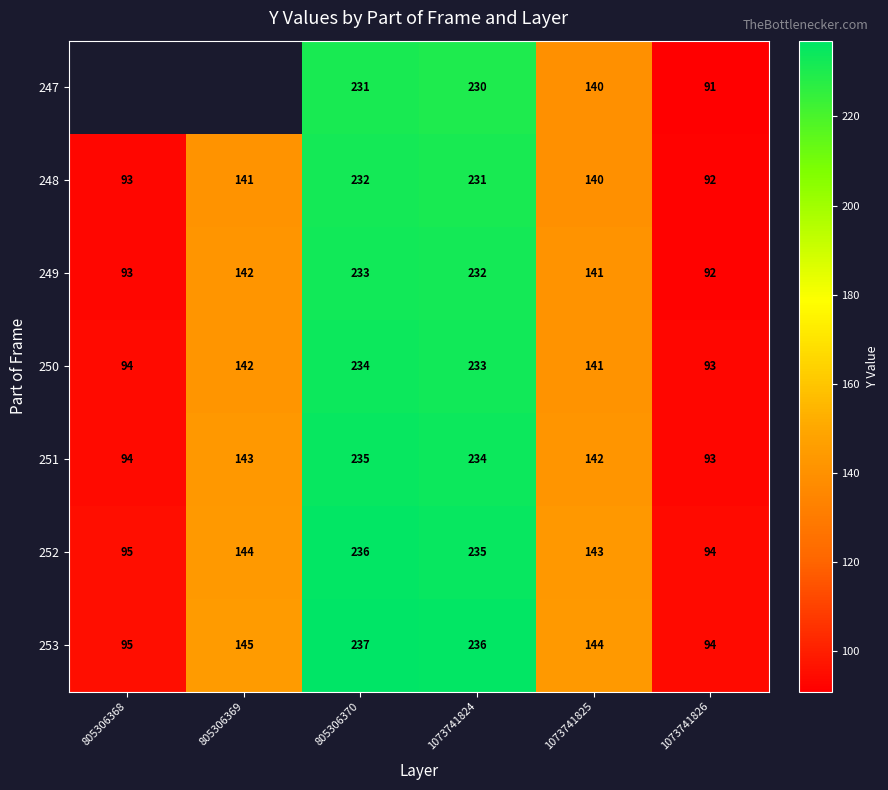

At which category is the sum across all series the highest?

805306370